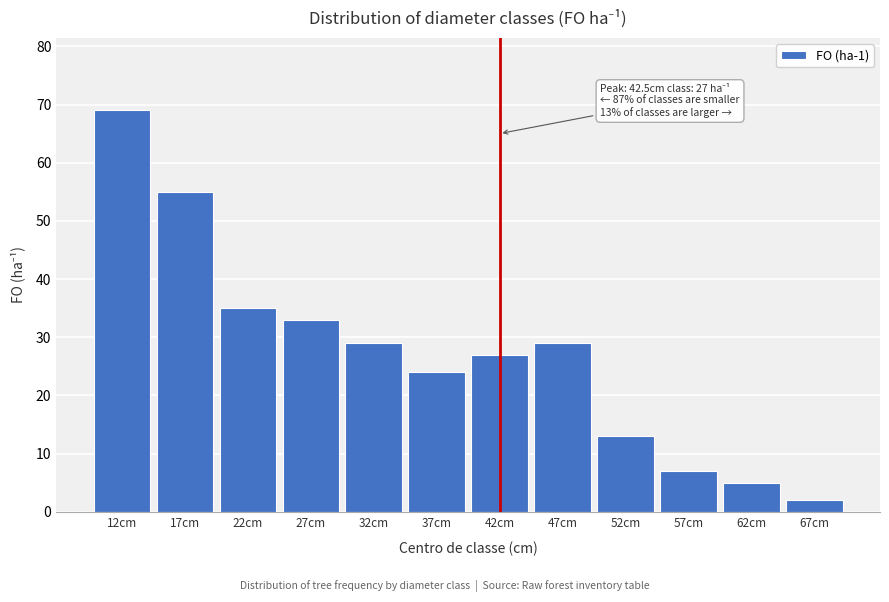

Reading right to left, transcribe all the data shown in this chart.

67cm=2	62cm=5	57cm=7	52cm=13	47cm=29	42cm=27	37cm=24	32cm=29	27cm=33	22cm=35	17cm=55	12cm=69